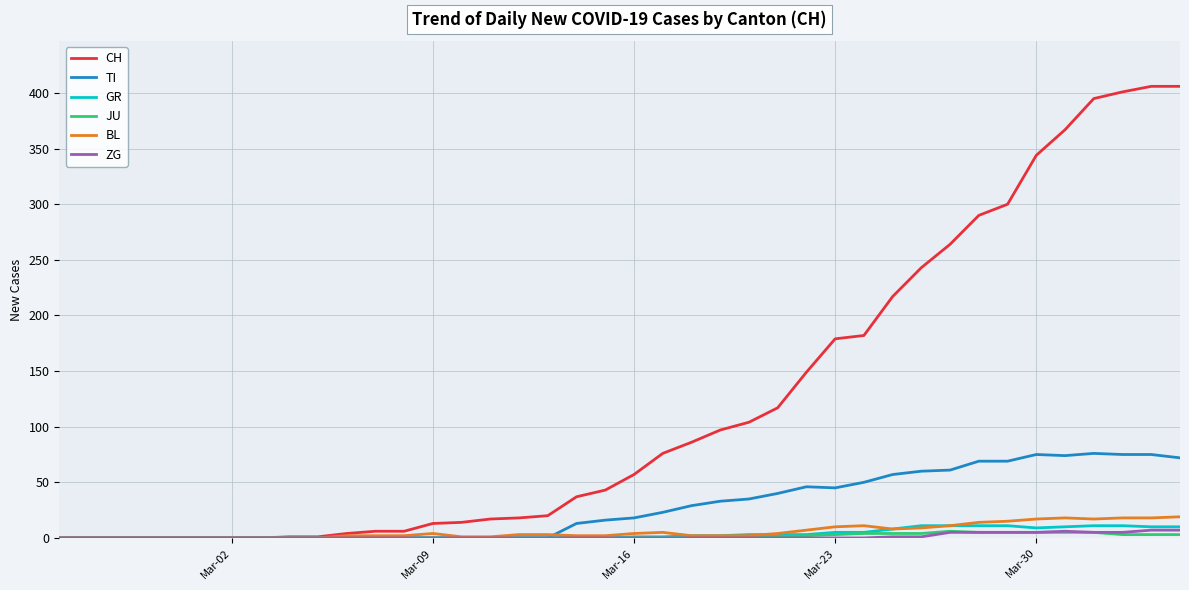

Which series has the largest total across all categories?

CH